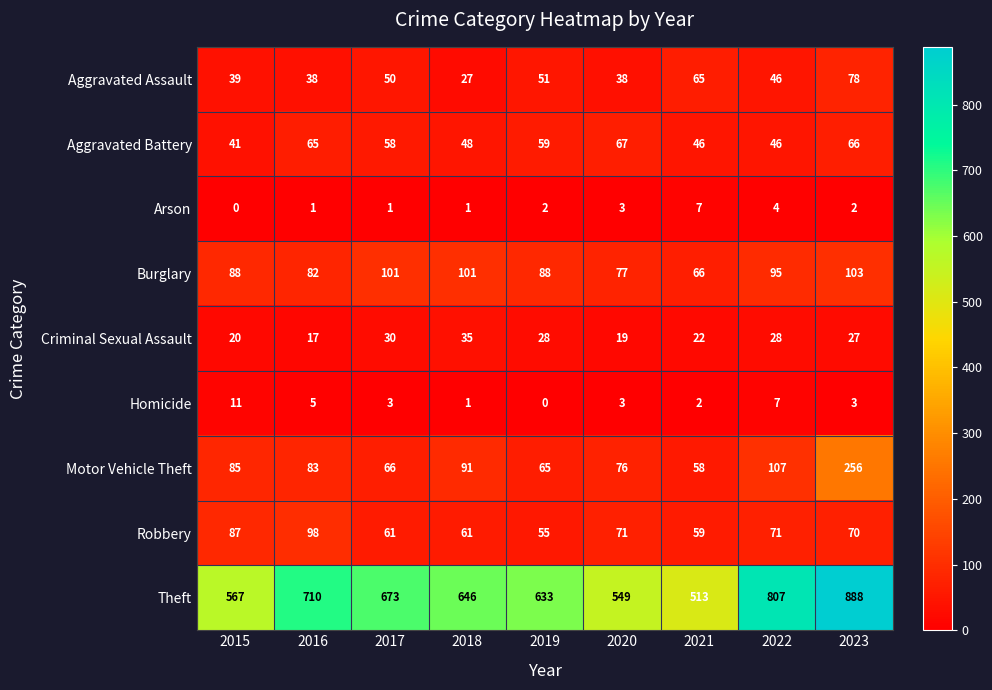

Where does the Robbery series first go above 70?

2015